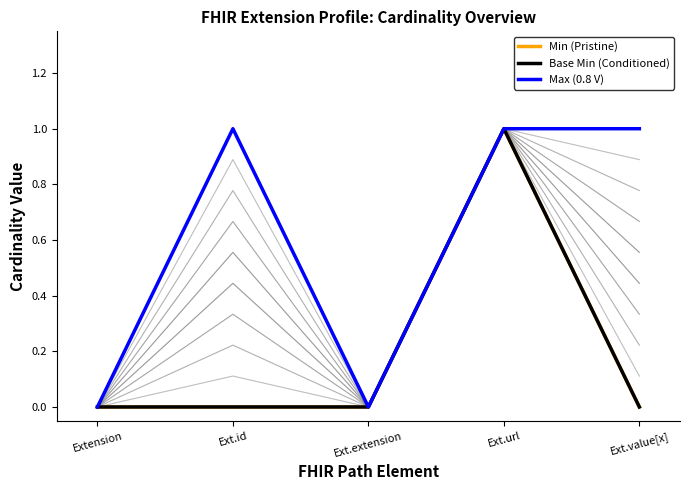

The Max (0.8 V) series shows 1 at Extension. True or false?

False